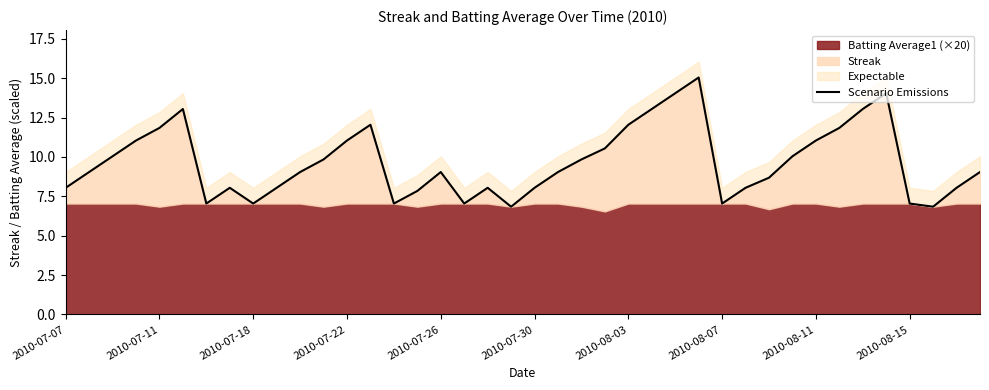

Does the chart have visible grid lines?

No